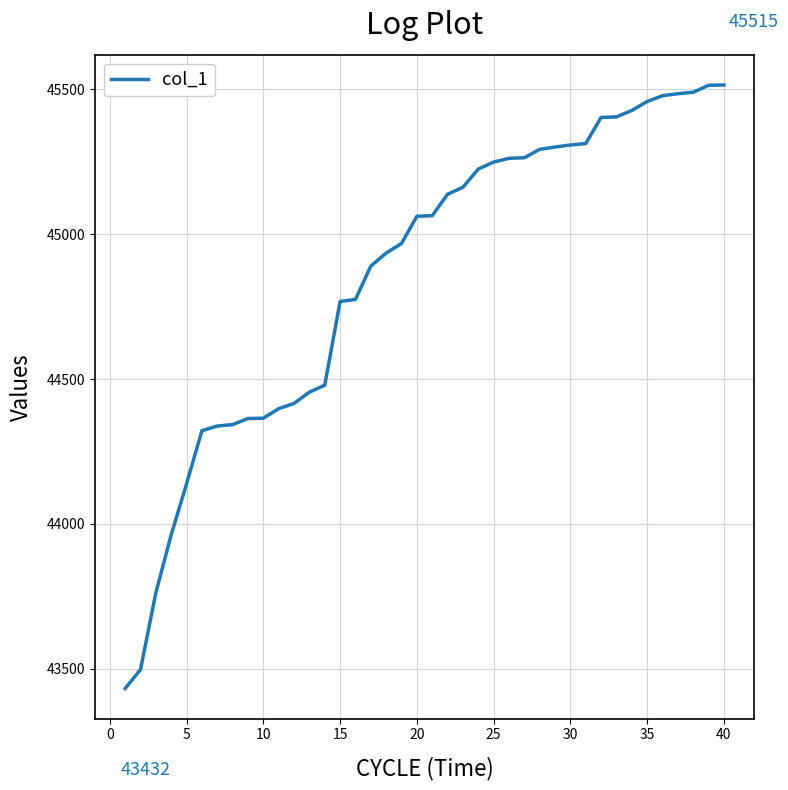

What is the smallest value displayed?

43432